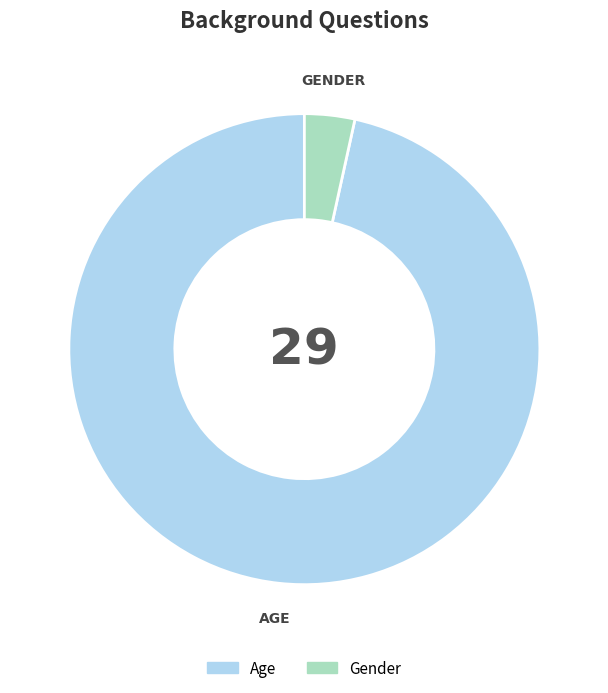

Is the sum of Gender and Age greater than half?

Yes